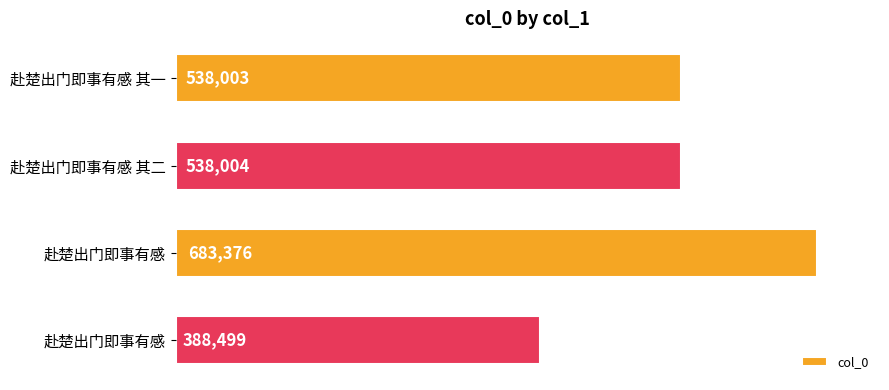

What is the difference between the maximum and second lowest values?

145373